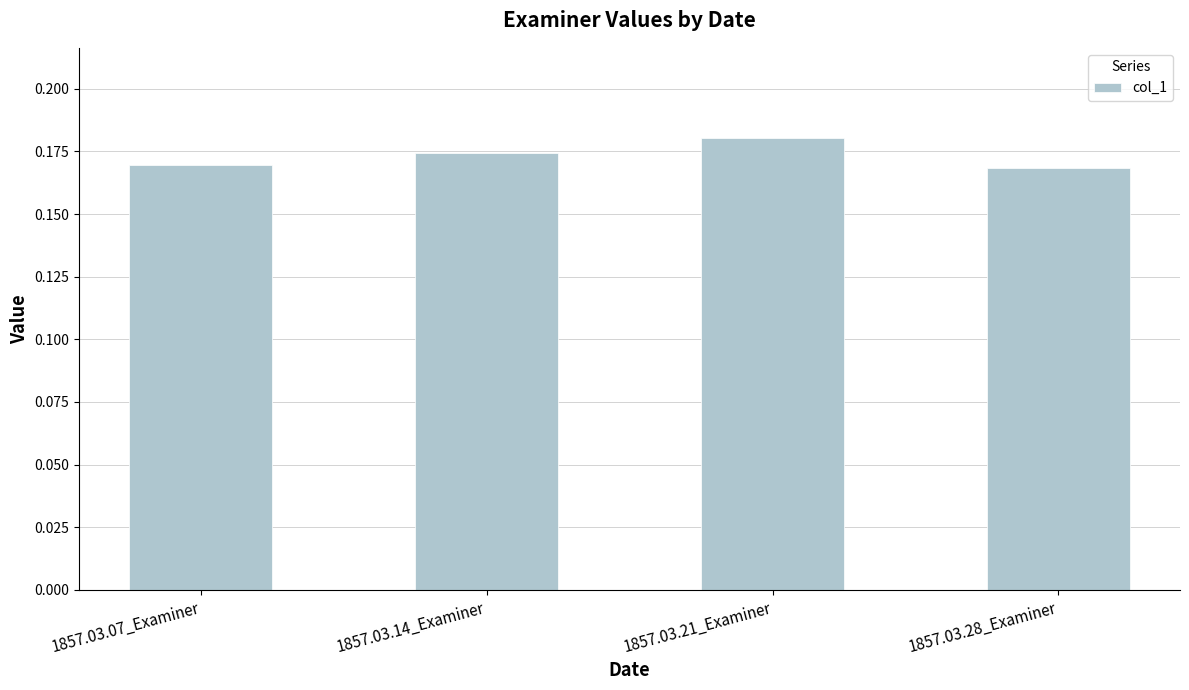

What is the sum of all values?

0.7